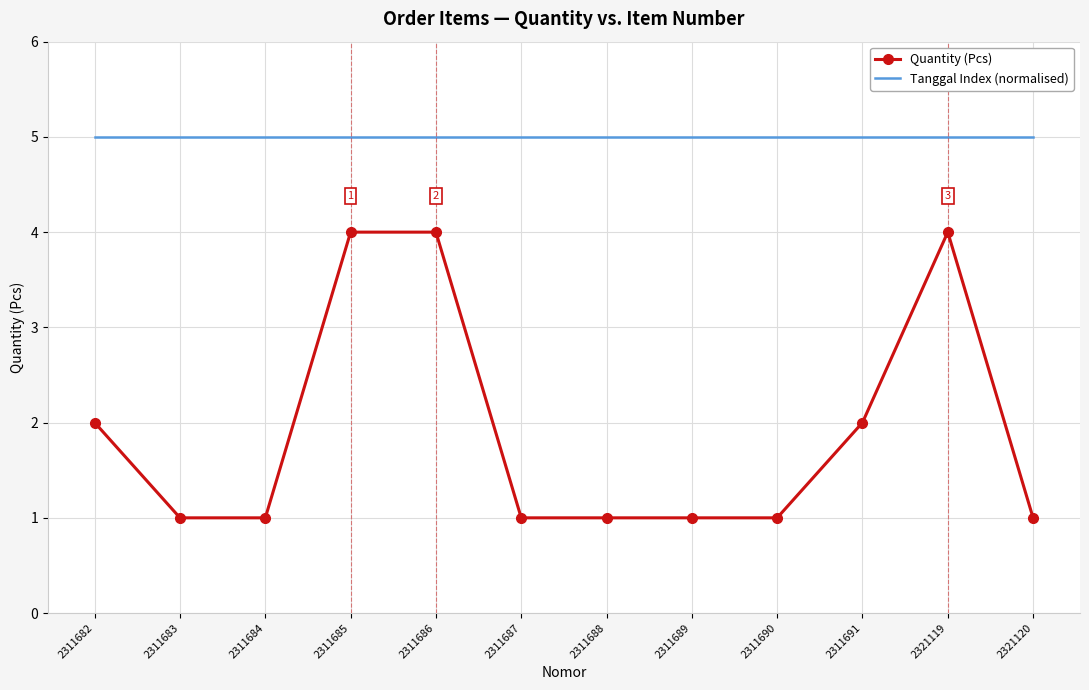

List the series in order of their peak value, highest first.

Tanggal Index (normalised), Quantity (Pcs)